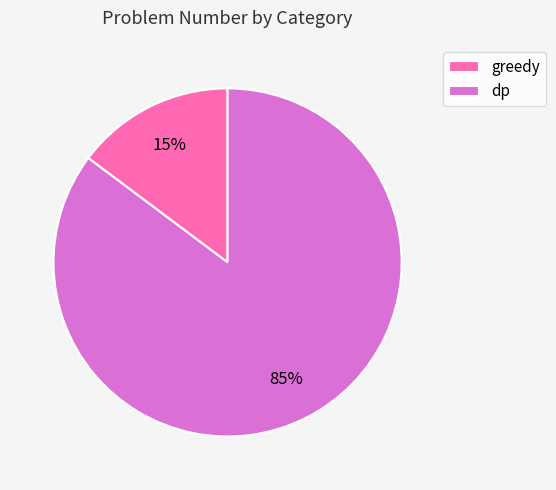

Does dp account for over 50% of the chart?

Yes